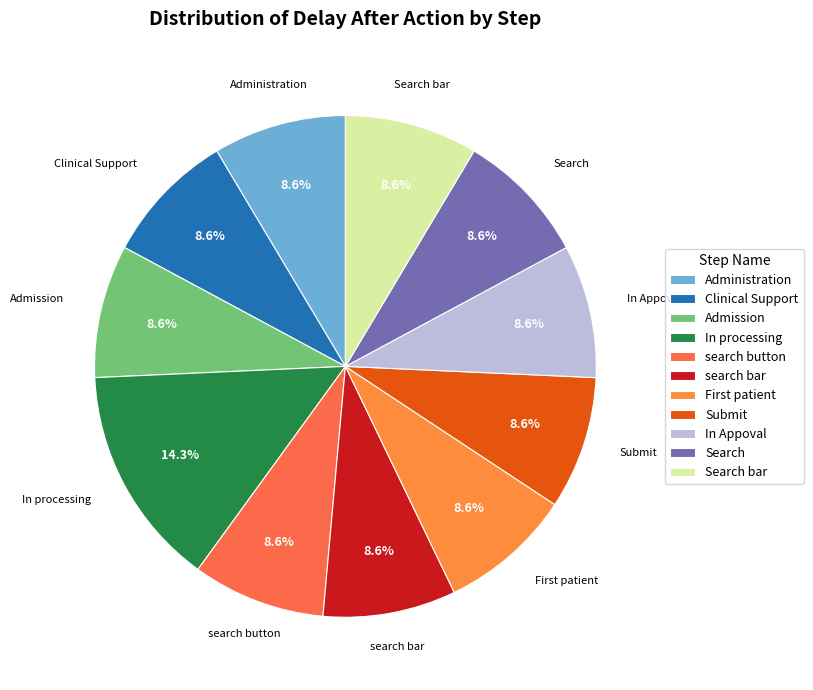

How many slices are in this pie chart?

11